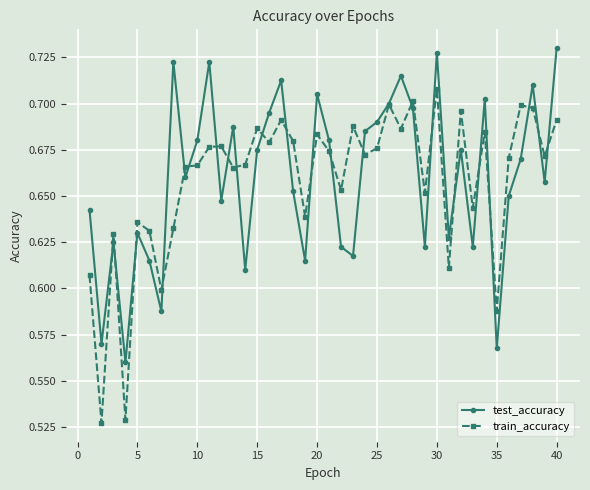

In test_accuracy, how many points are higher than both neighbors (excluding endpoints)?

12